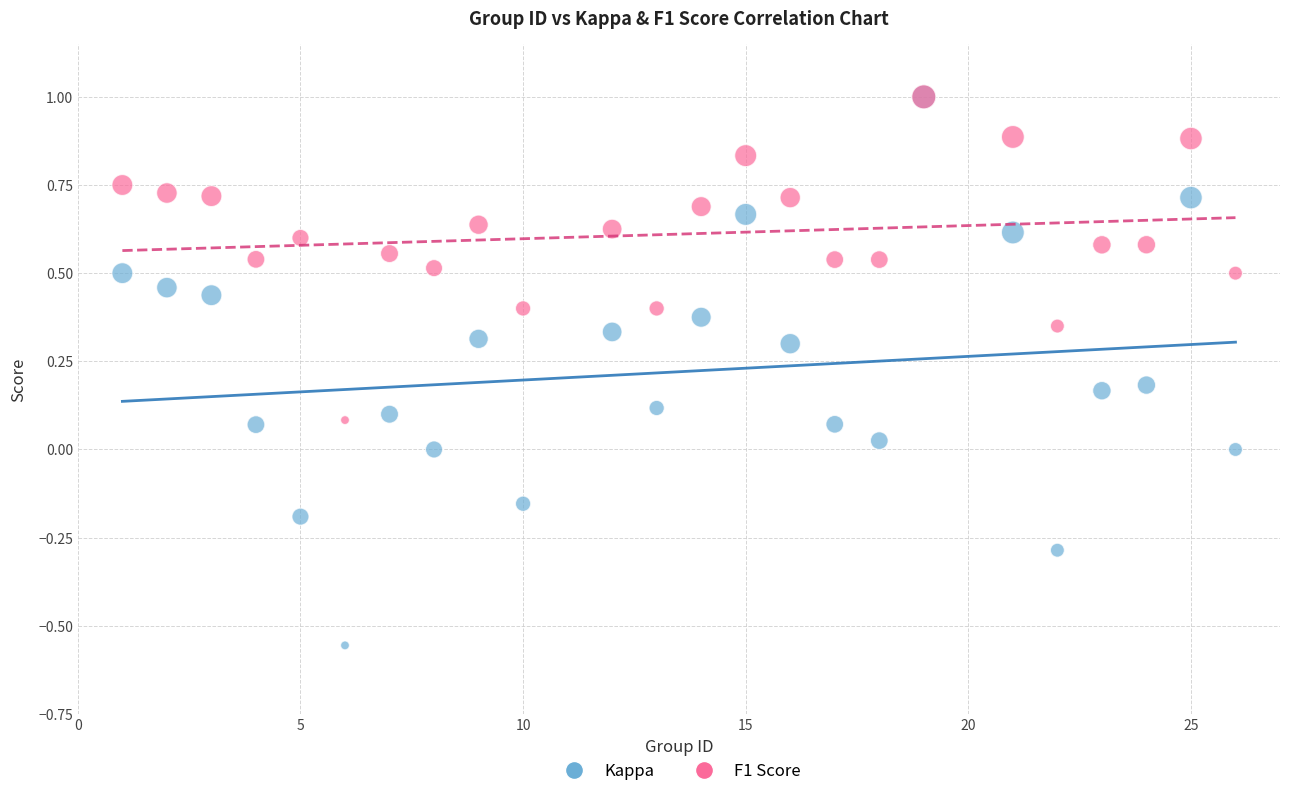

Which series reaches the minimum Y coordinate?

Kappa